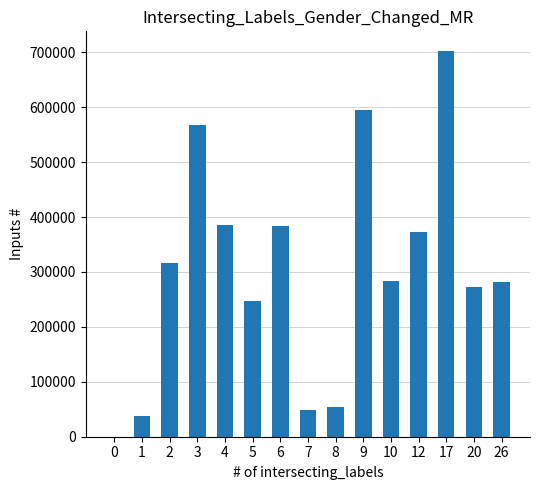

What is the change in value from 7 to 17?

+655000